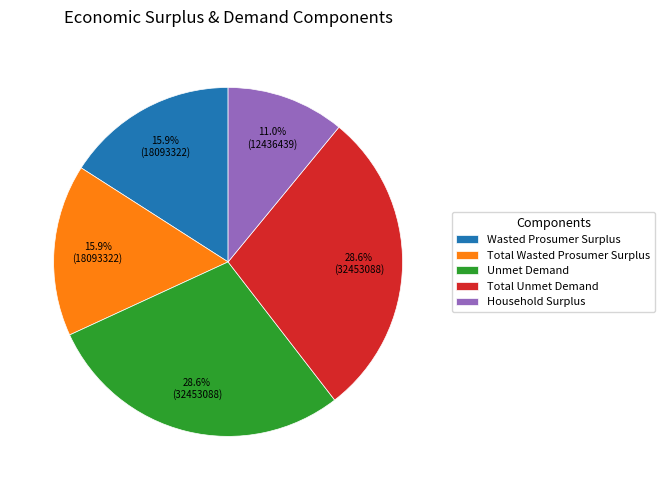

Which has a higher value, Household Surplus or Total Unmet Demand?

Total Unmet Demand